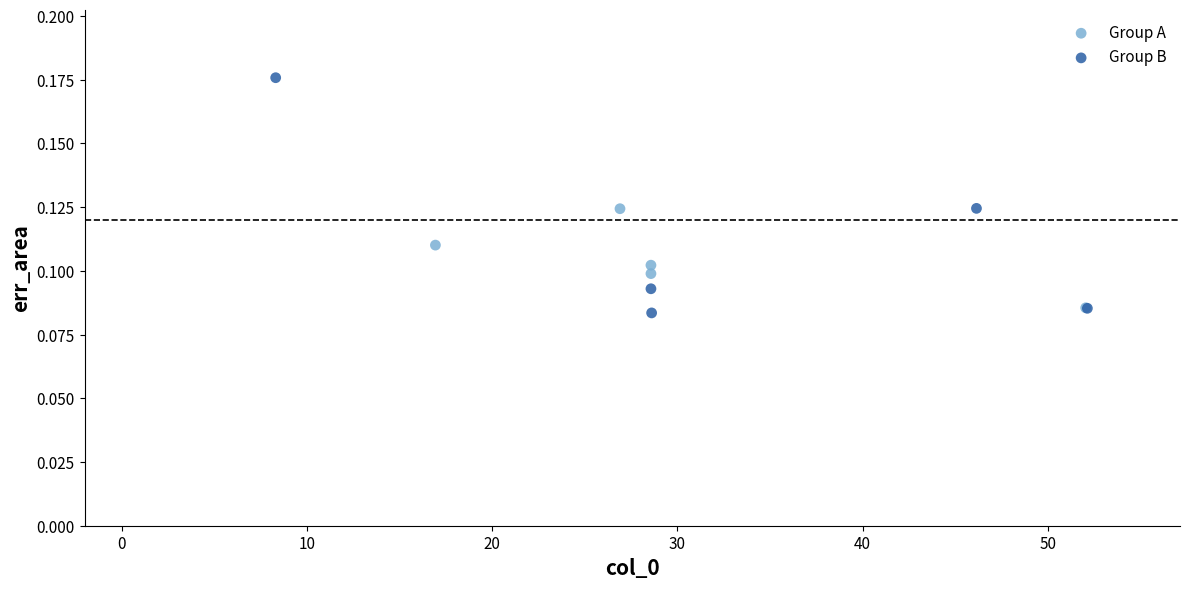

Which series contains the highest Y value?

Group B